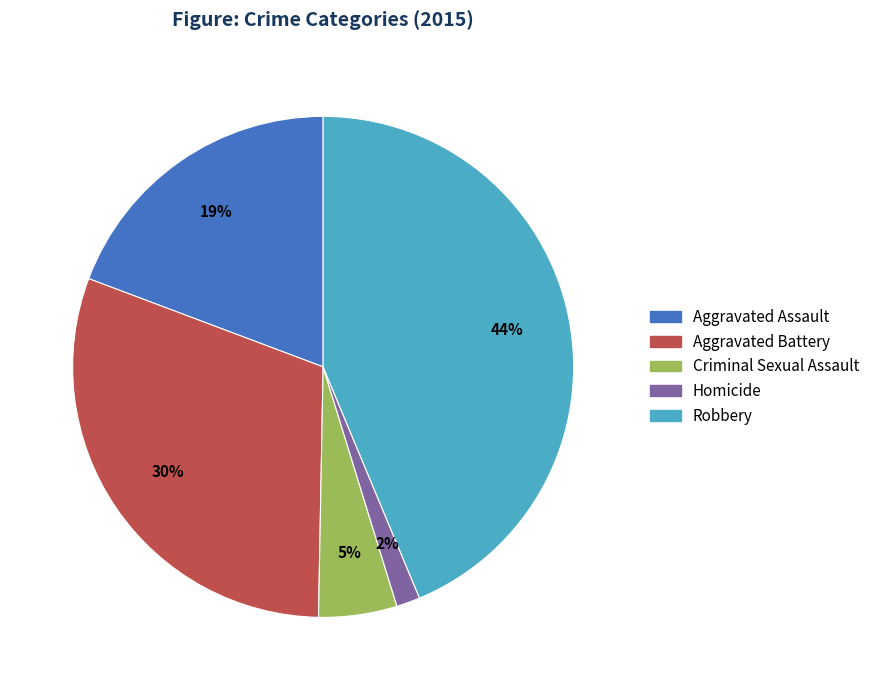

How many segments does this pie chart have?

5